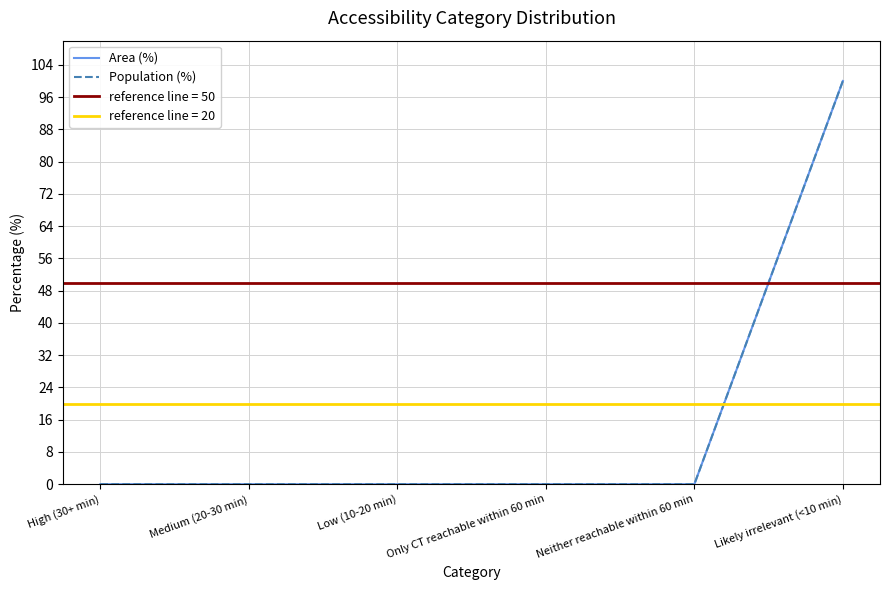

What is the sum of all Population (%) values?

100